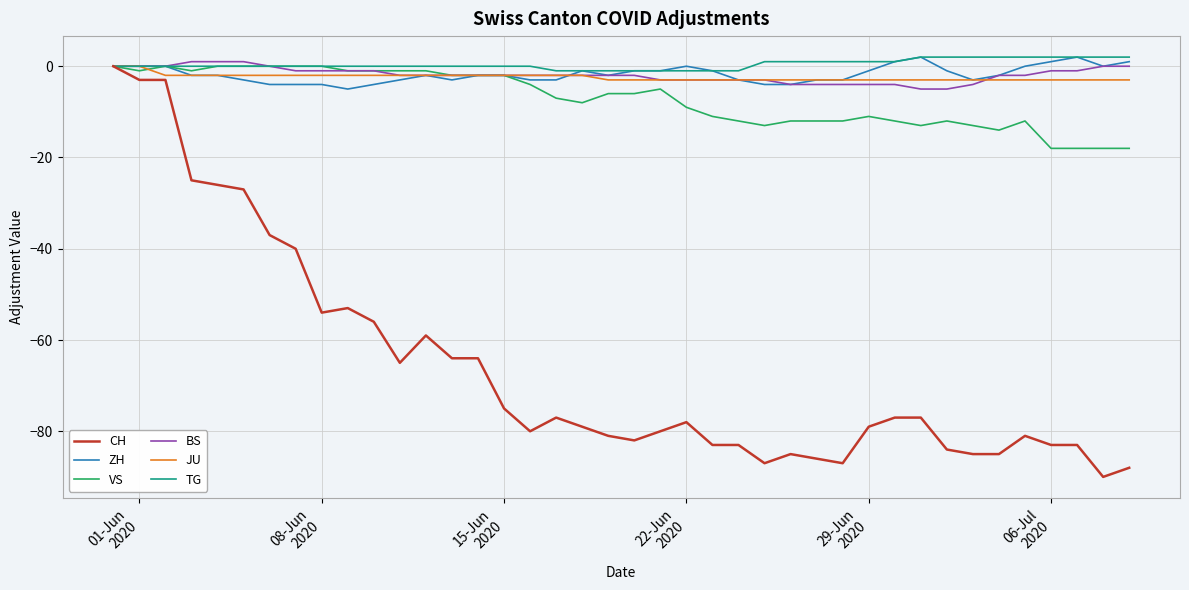

Which series has the largest range (max minus min)?

CH